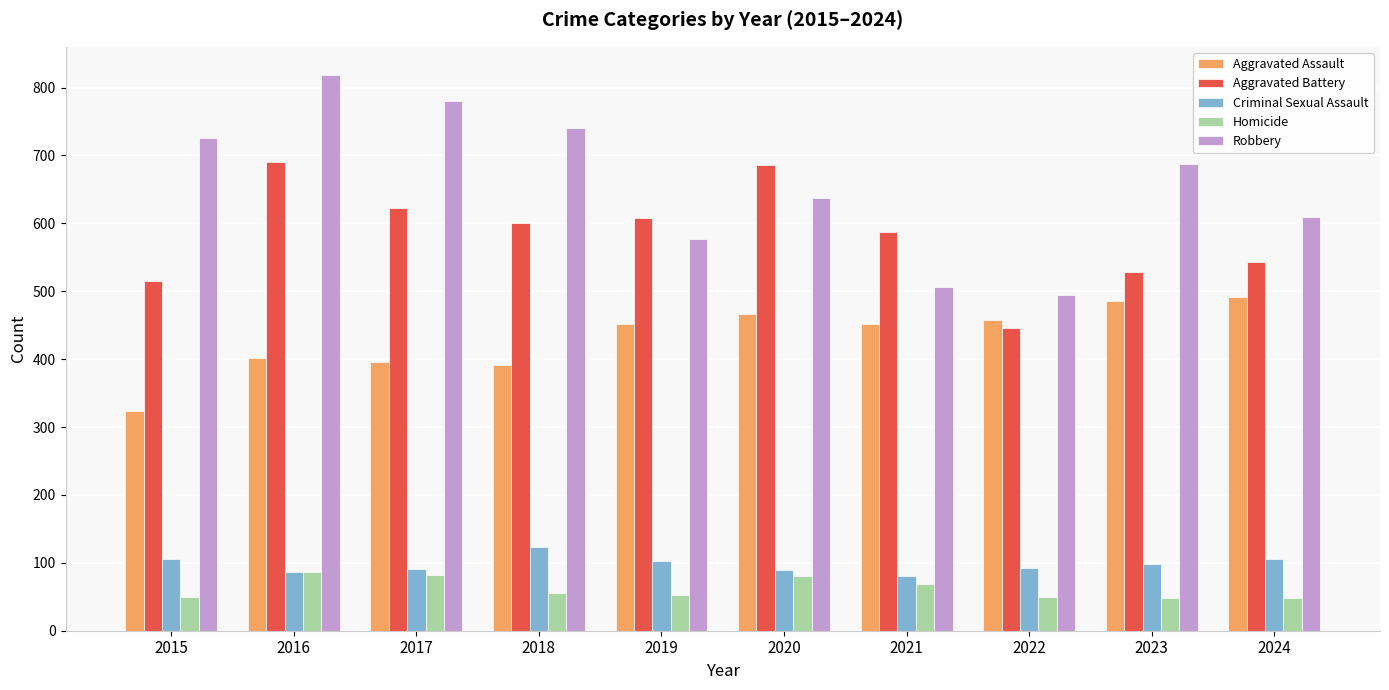

Which series has the largest range (max minus min)?

Robbery